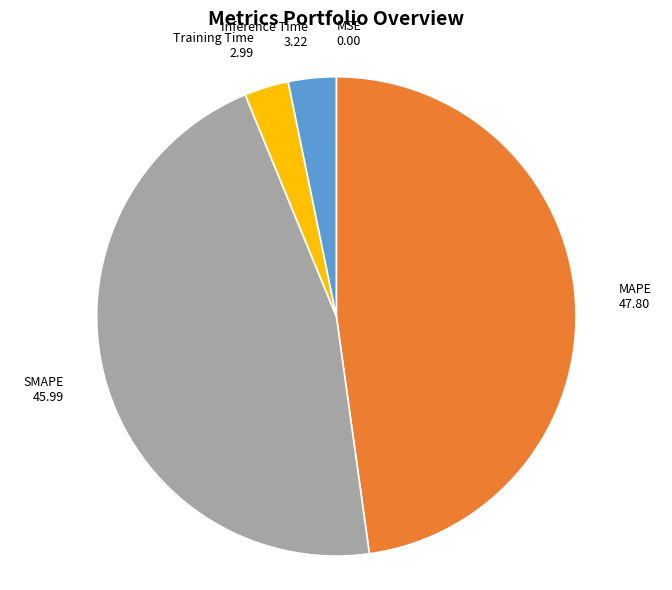

Which category has the biggest portion of the pie?

MAPE